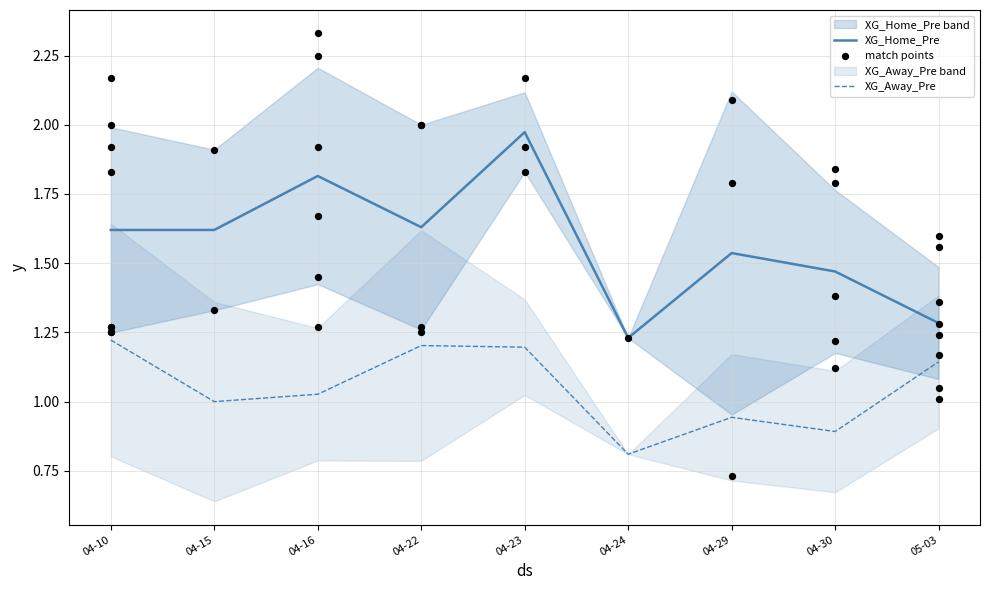

The XG_Home_Pre series shows 2.4 at 04-30. True or false?

False